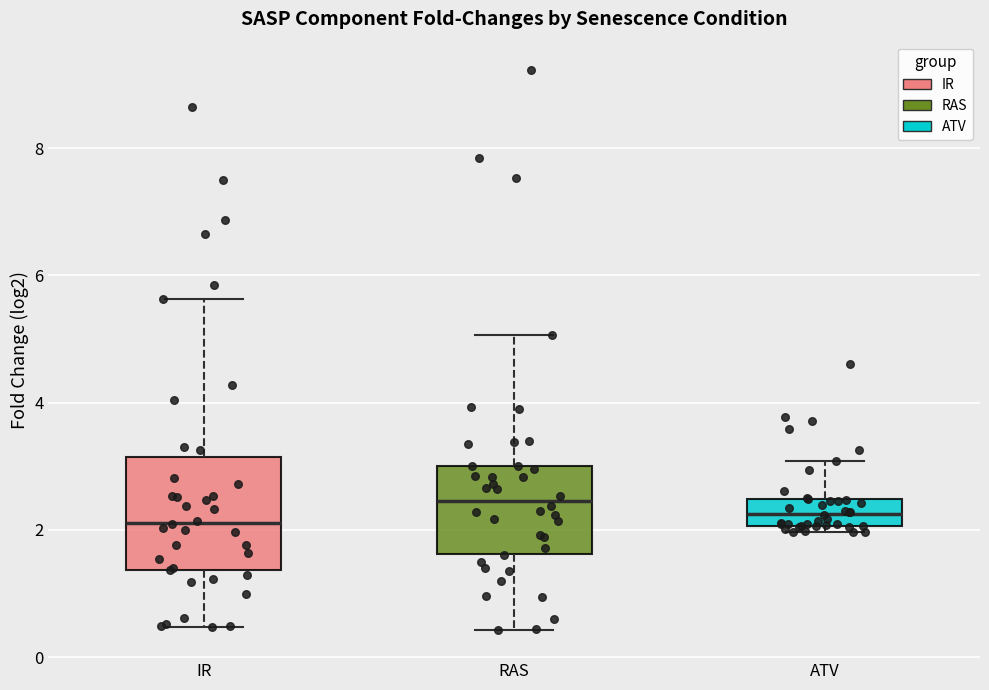

Where is the upper edge of the box for IR on the y-axis? The values are not printed on the chart, so give them approximately, as read against the axis.

3.2